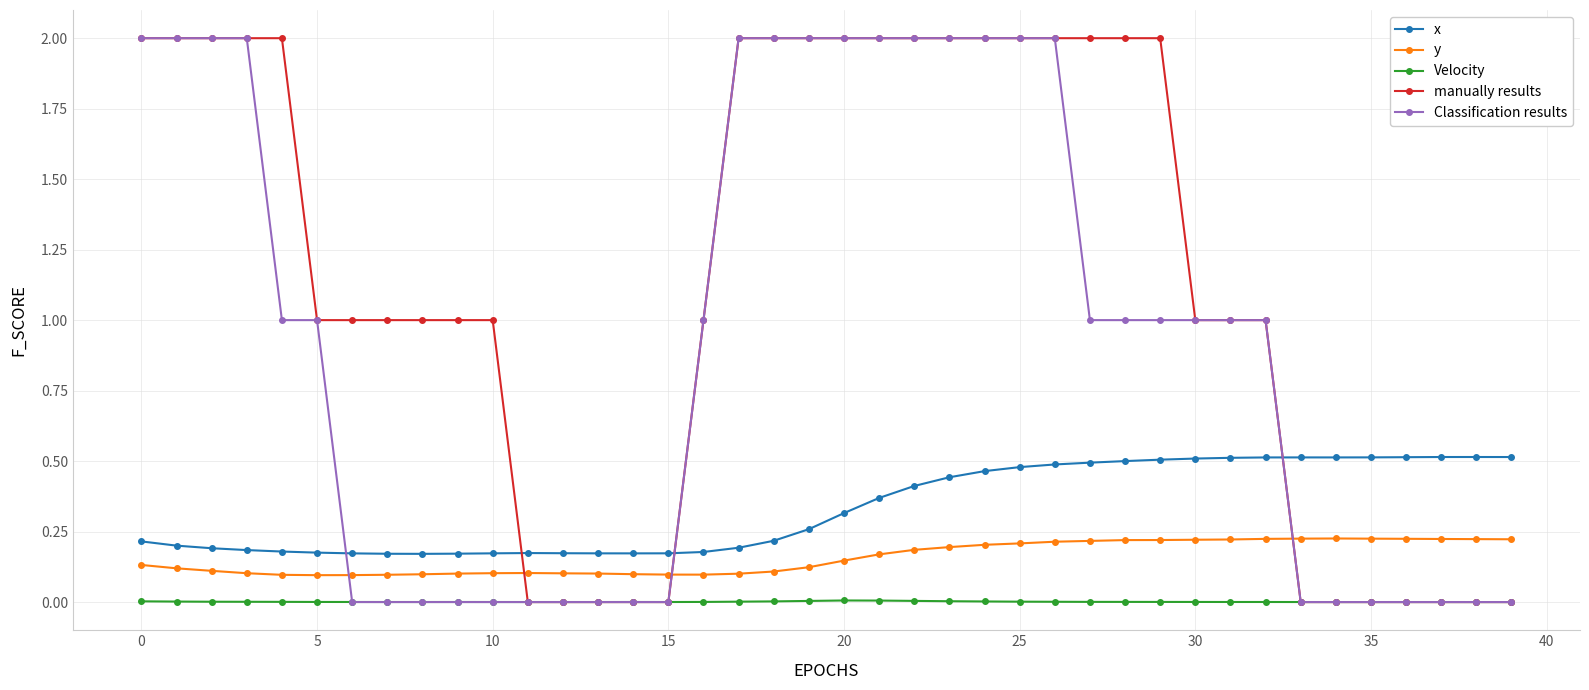

True or false: Velocity has more than 2 points higher than both neighbors.

True